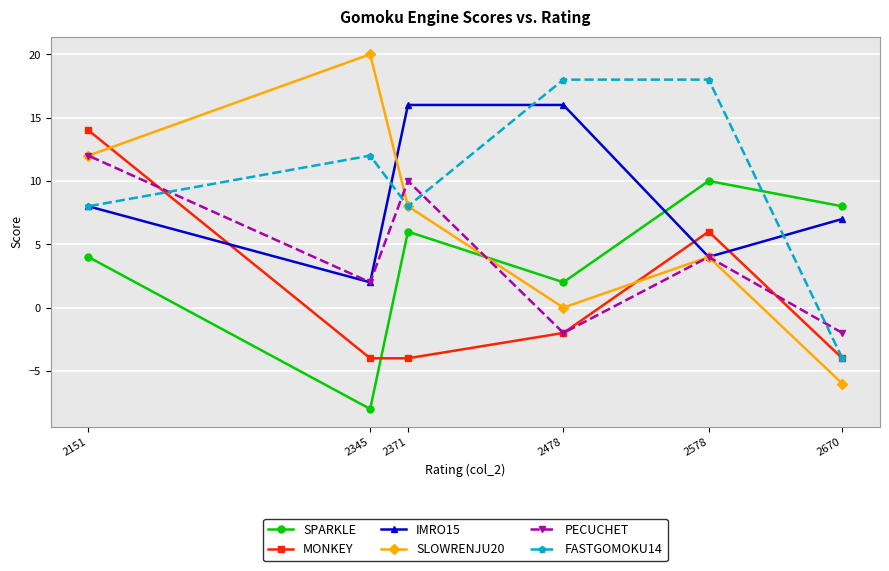

How many distinct data groups are displayed?

6